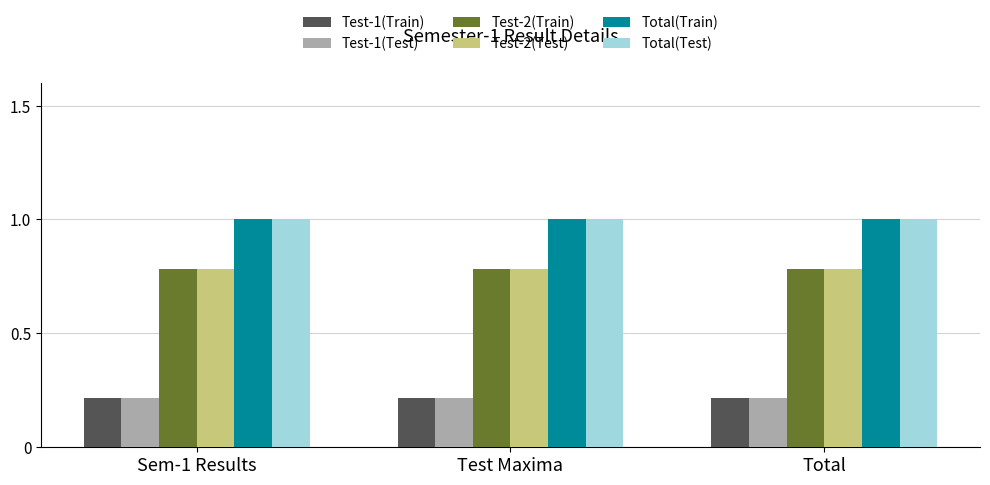

What is the highest value of the Total(Test) series?

1.0